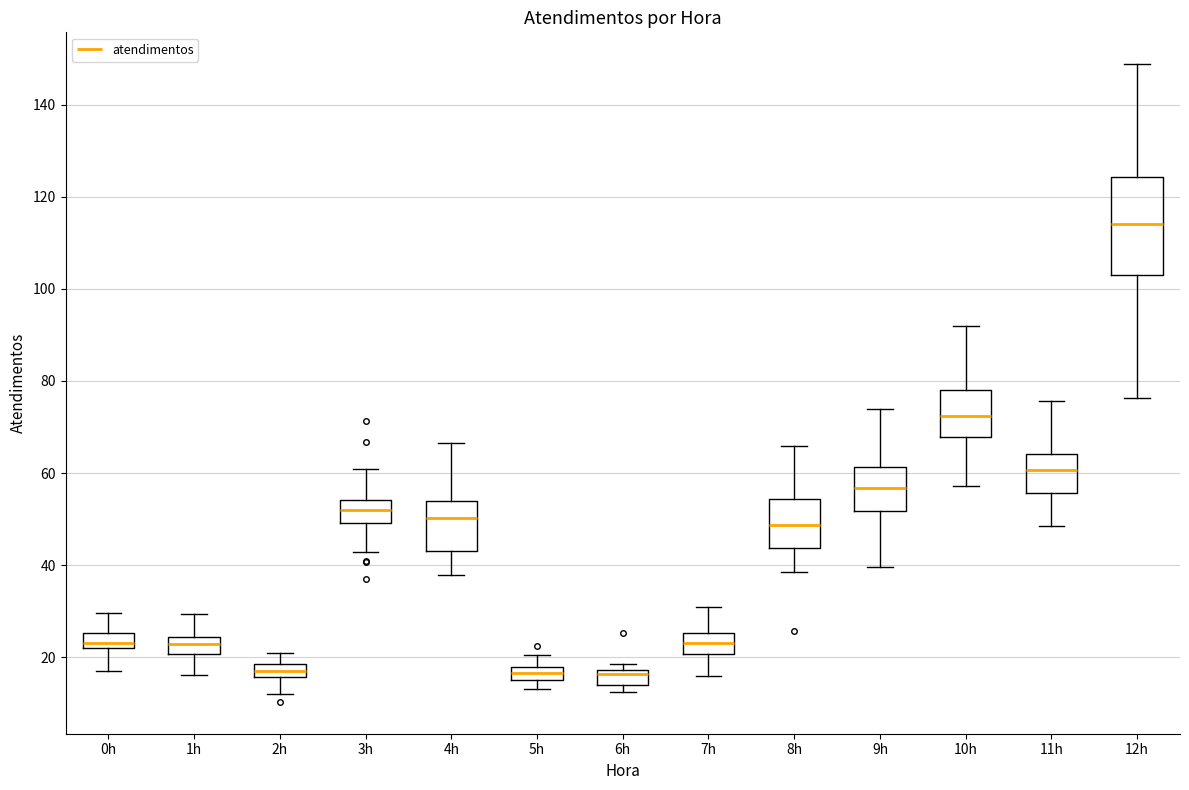

Where does the upper whisker of the box for 4h end on the y-axis? The values are not printed on the chart, so give them approximately, as read against the axis.

66